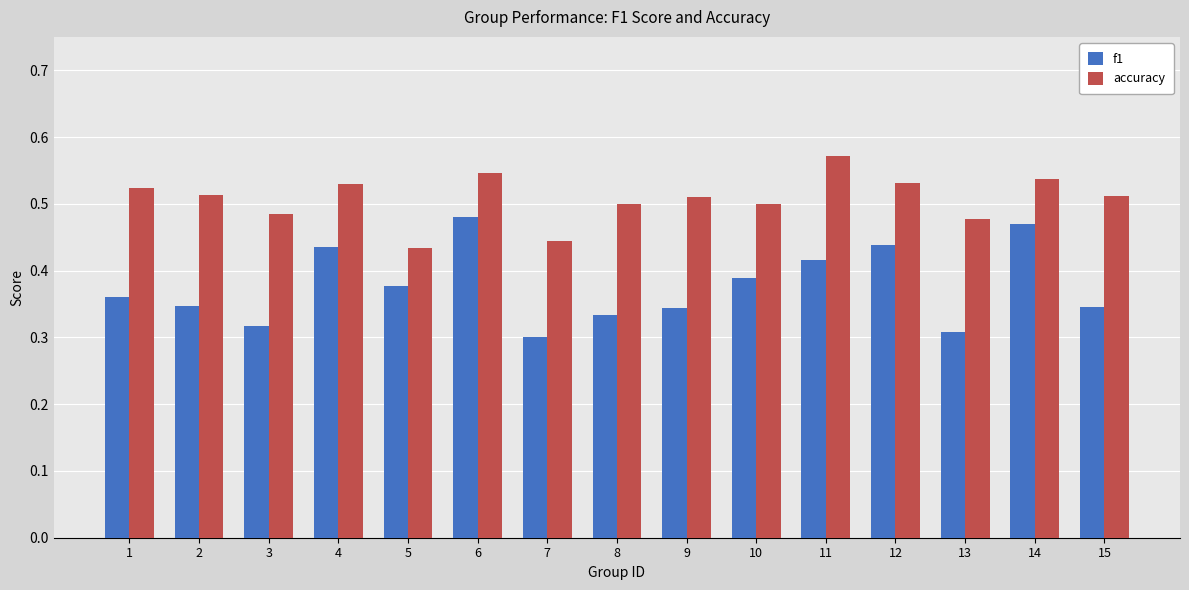

Which series has the largest total across all categories?

accuracy